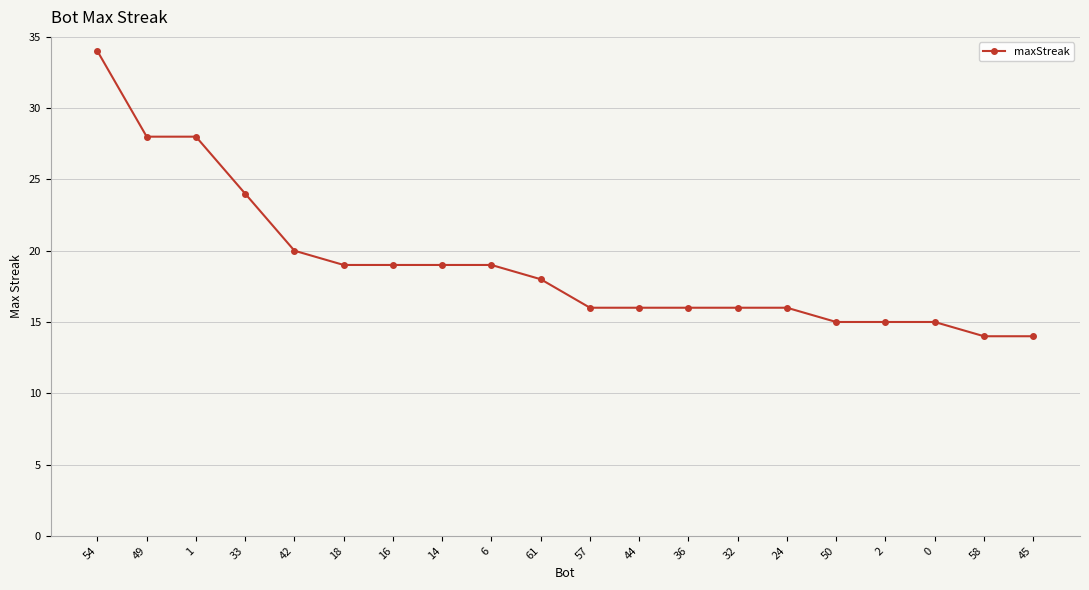

What position from the left is 45?

20